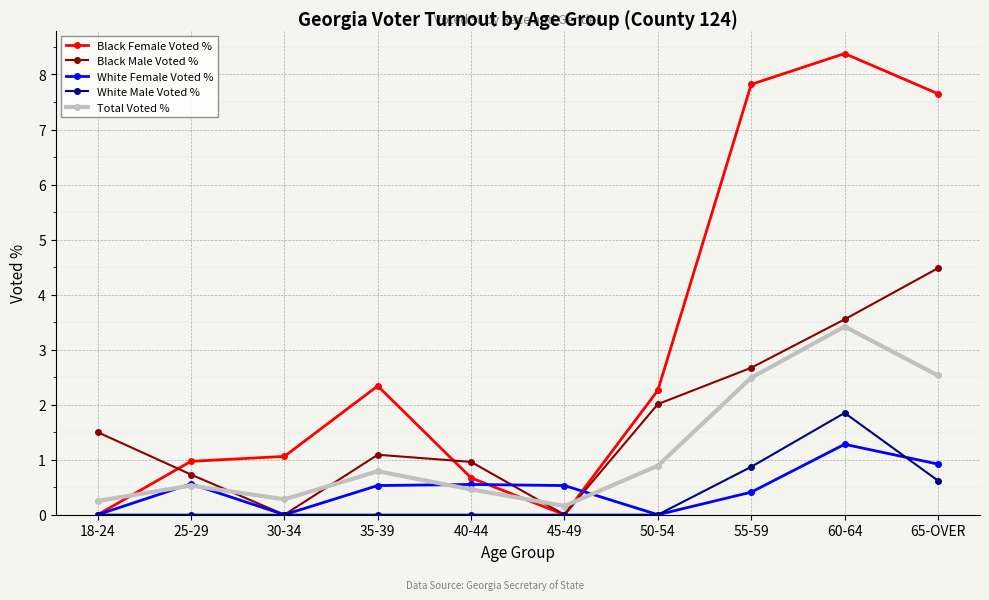

Which series ends up on top after the final intersection of White Female Voted % and Total Voted %?

Total Voted %